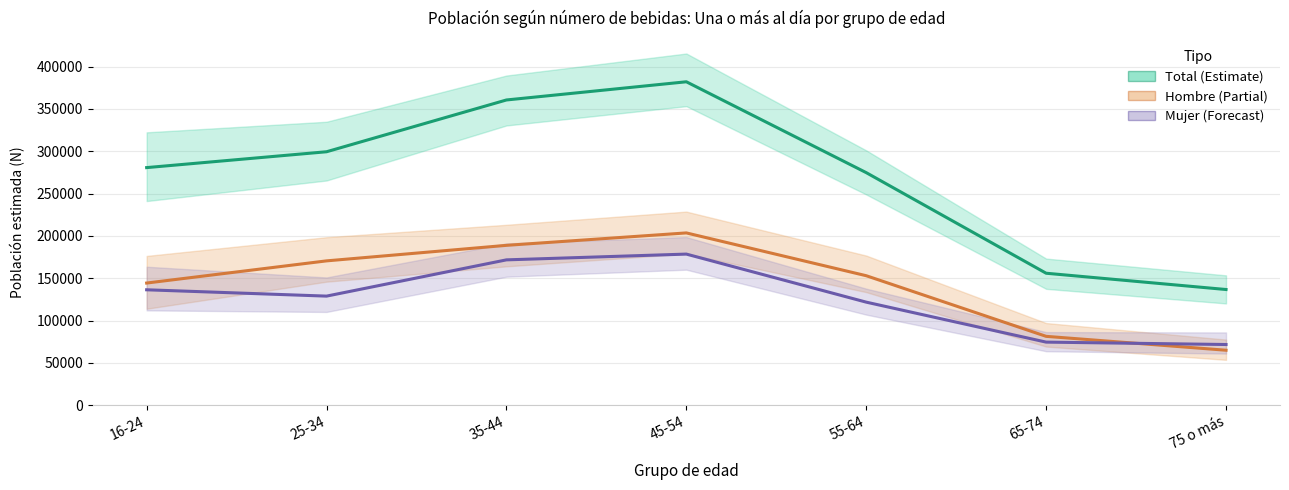

True or false: Total has a value of 155926 at 65-74.

True